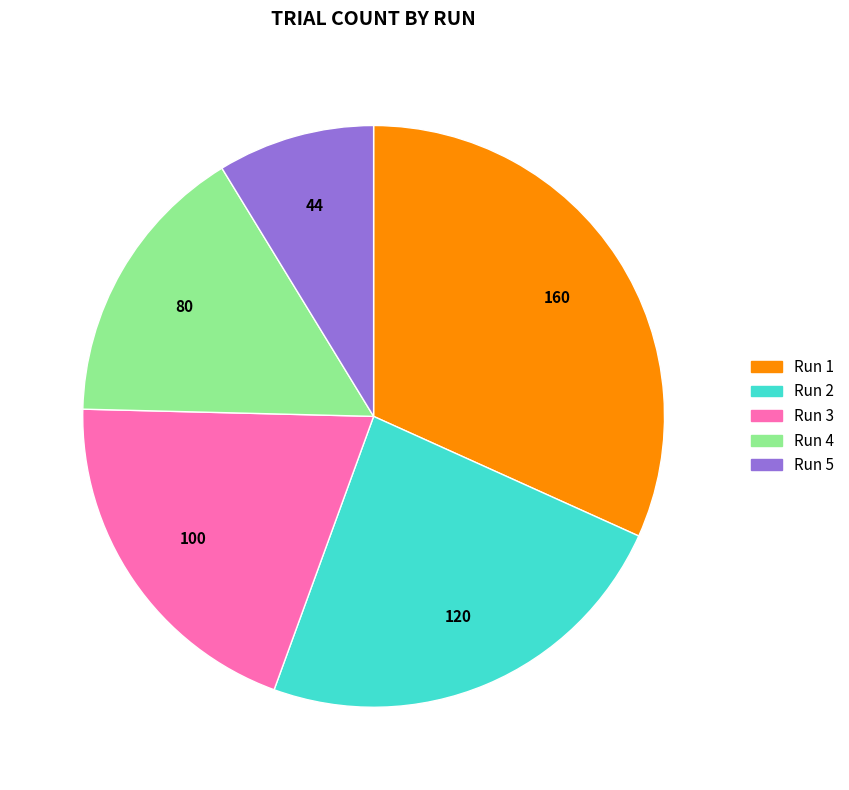

Rank the categories by value from highest to lowest.

Run 1, Run 2, Run 3, Run 4, Run 5